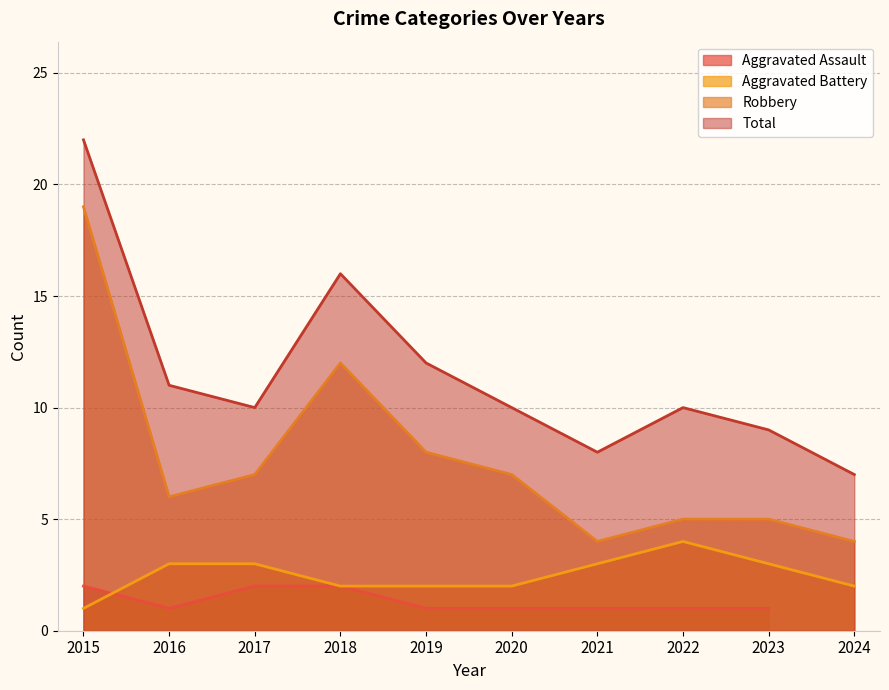

True or false: Robbery and Aggravated Battery cross at least once.

False